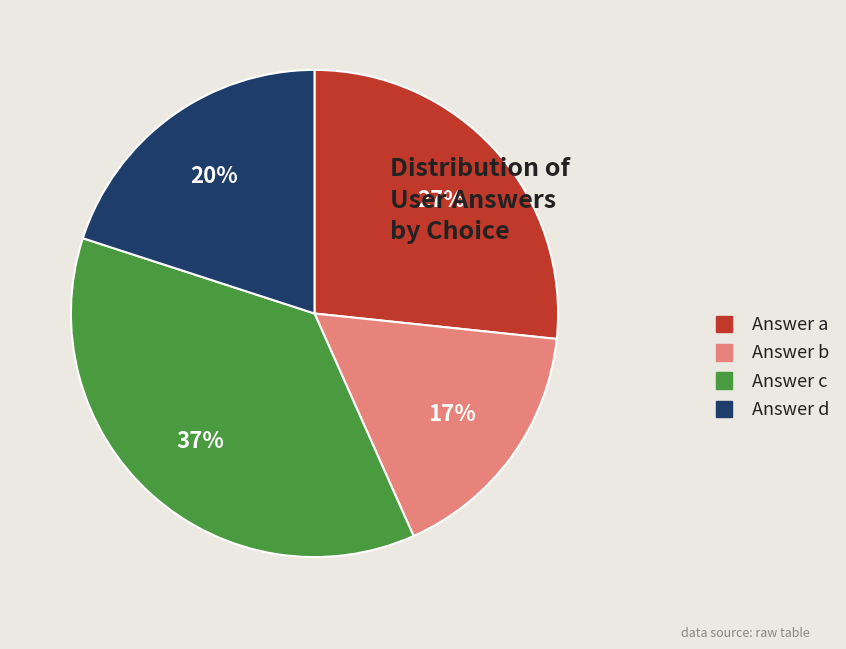

Which category has the smallest portion of the pie?

Answer b